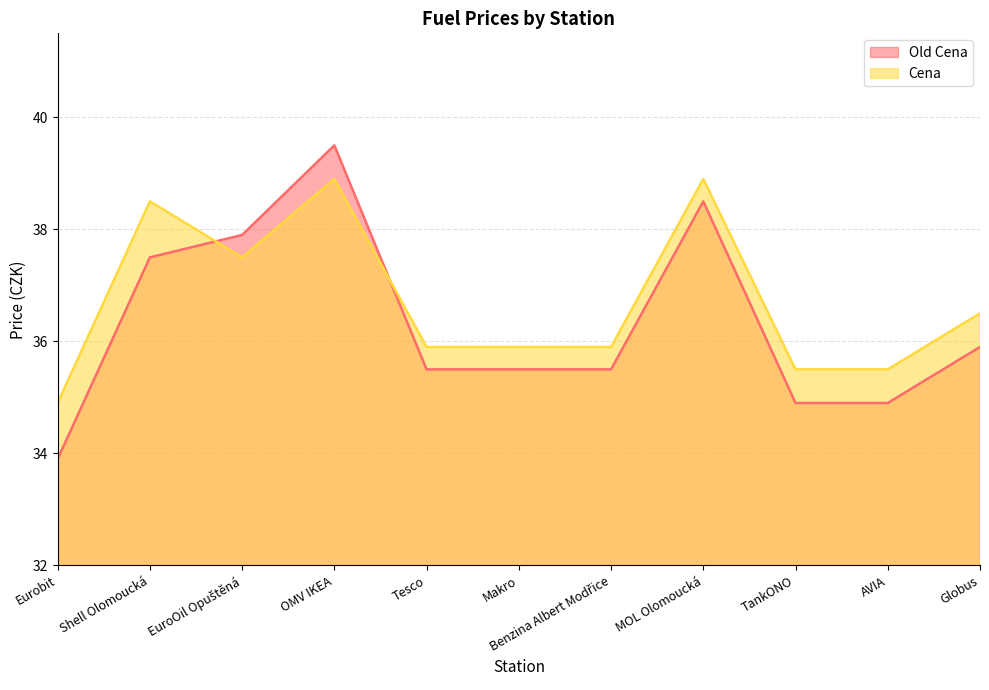

The value of Old Cena at Globus is 52.9. True or false?

False